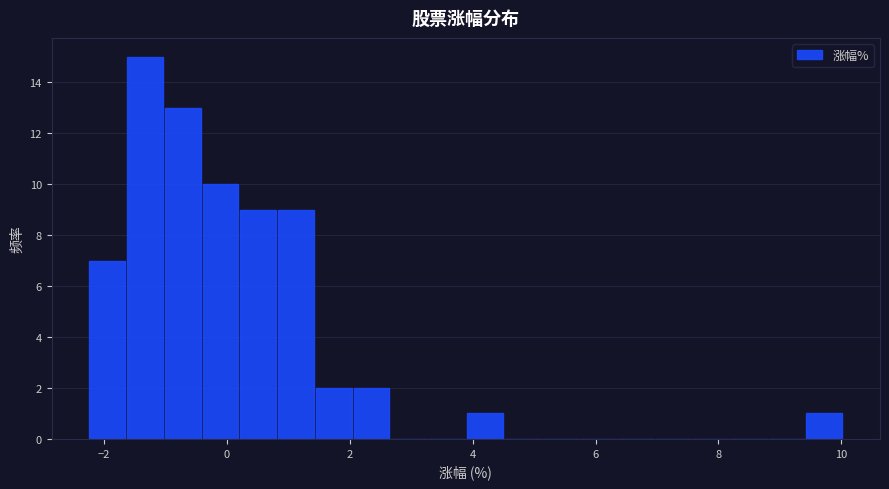

Read against the x-axis, roughly where is the centre of the tallest bar?

-1.4